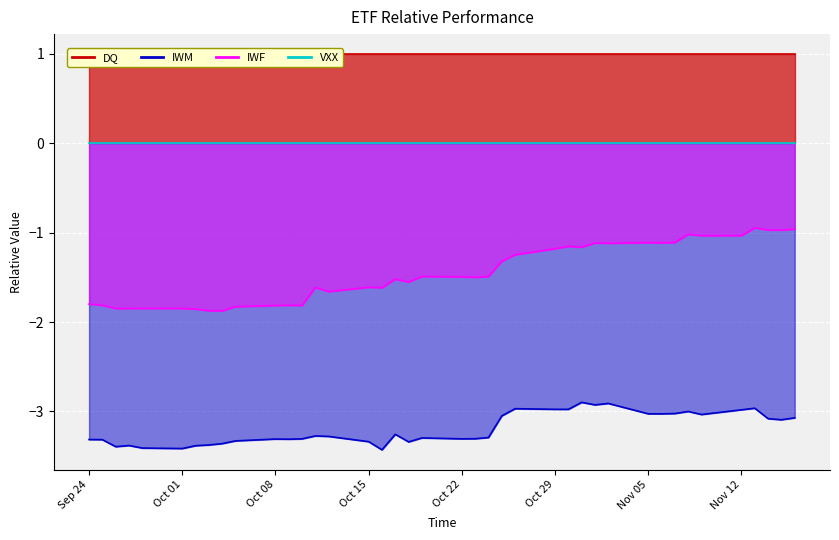

How many data points in IWF are above -1?

4